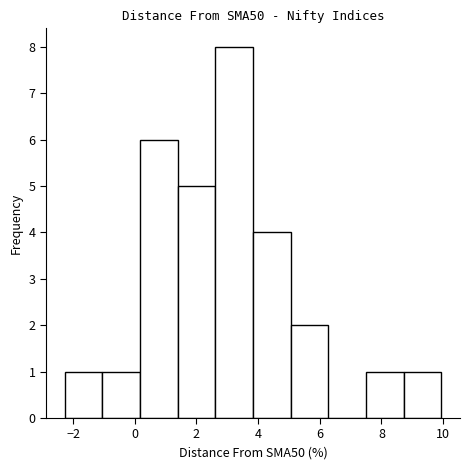

Which range on the x-axis has the tallest bar?

2.6 to 3.8